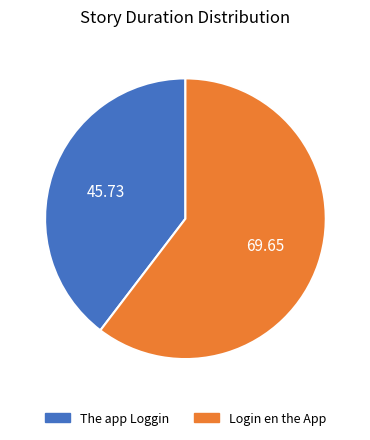

What is the largest slice in the pie chart?

Login en the App